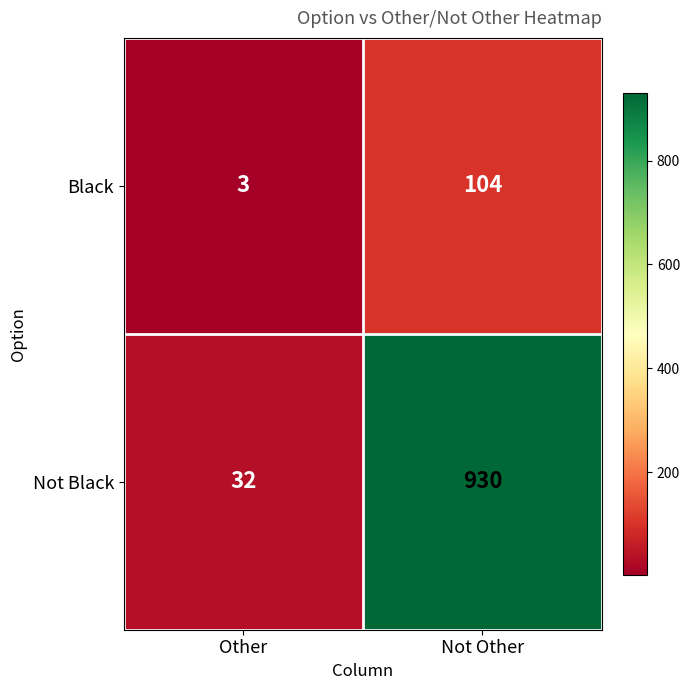

The Black series shows 104 at Not Other. True or false?

True